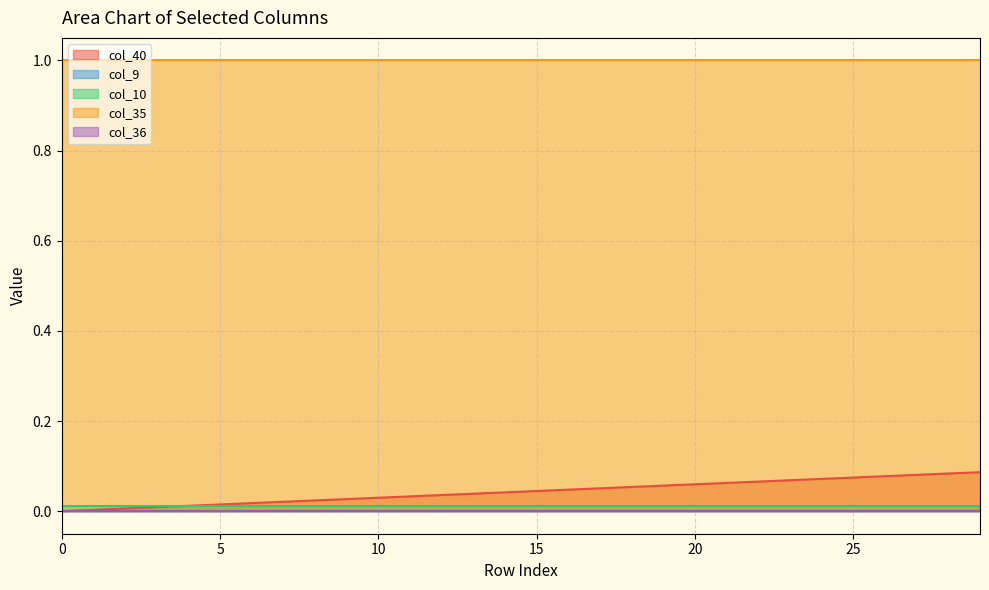

What is the total value across all series at 18?

1.1